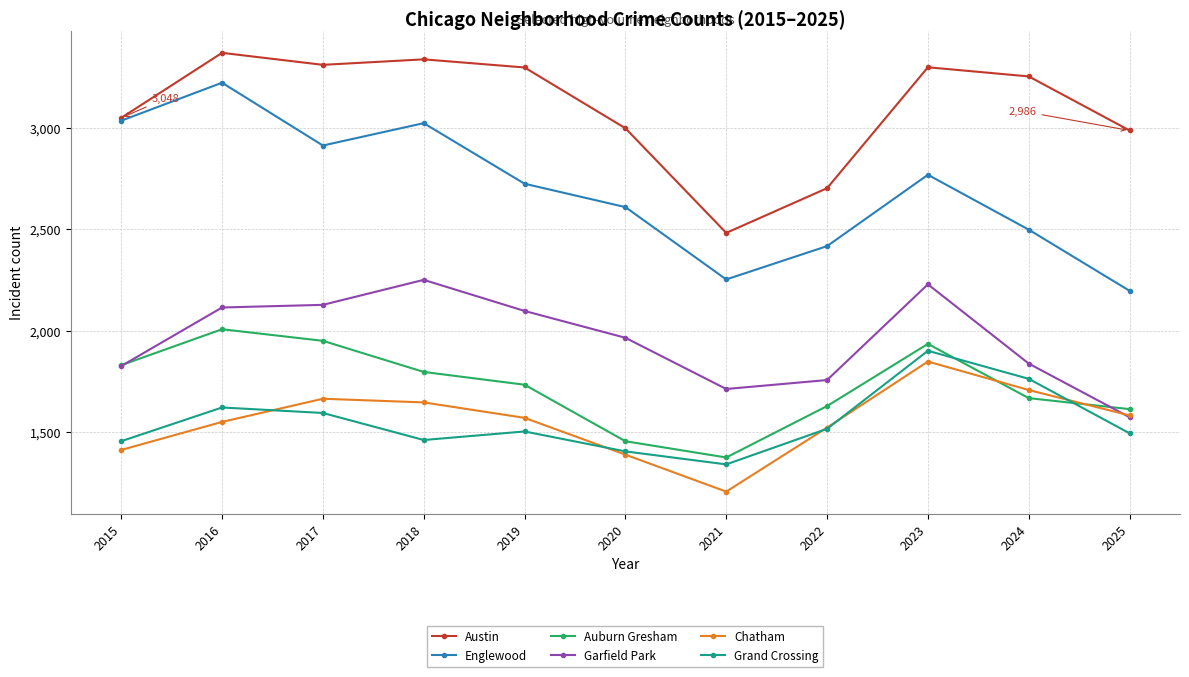

True or false: Englewood and Auburn Gresham intersect in this chart.

False